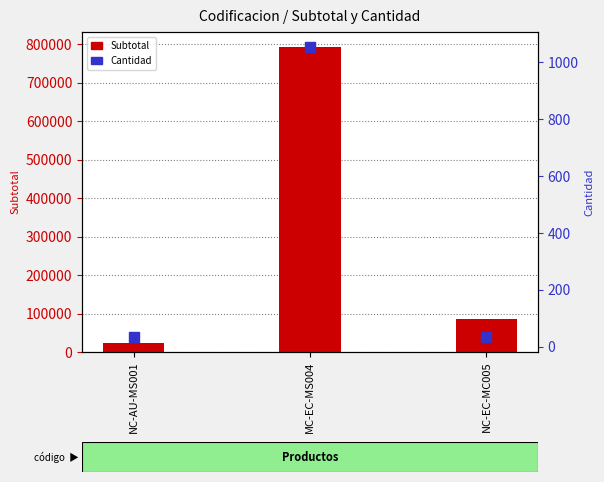

Which series has the widest spread of Y values?

Subtotal